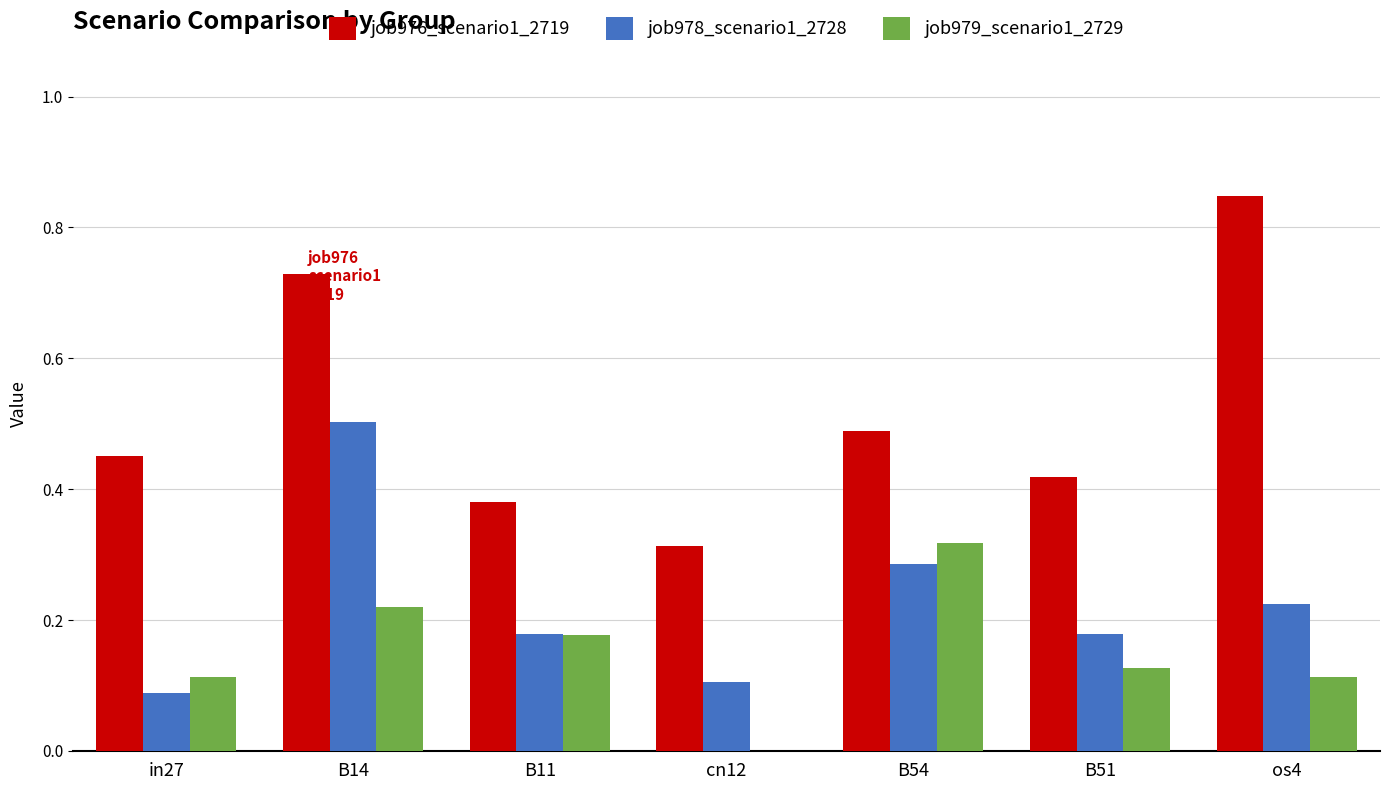

What is the sum of all job978_scenario1_2728 values?

1.6